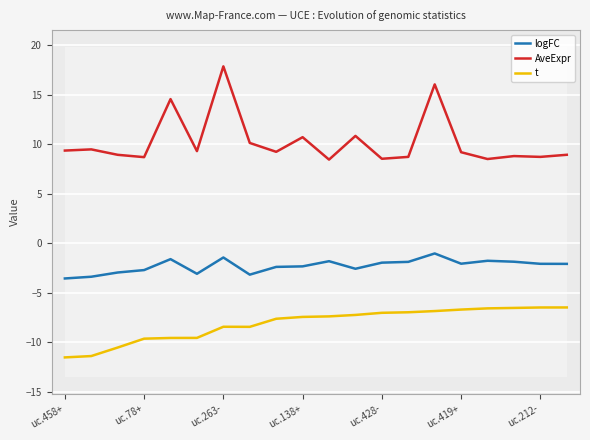

How many lines are shown in the chart?

3